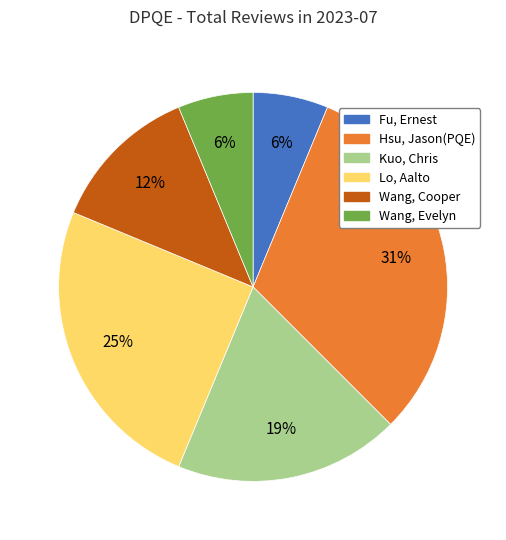

To the nearest percent, what is the average slice percentage?

17%